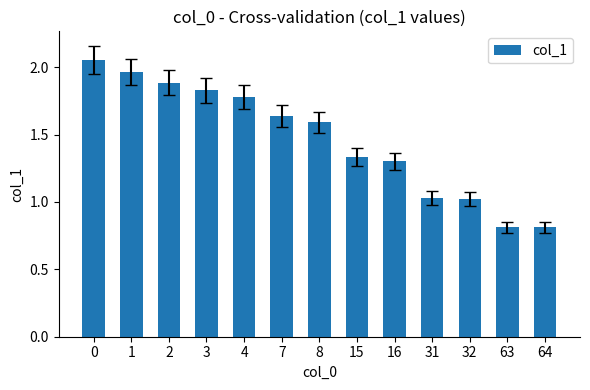

The chart shows a value of 1.3 at 16. True or false?

True